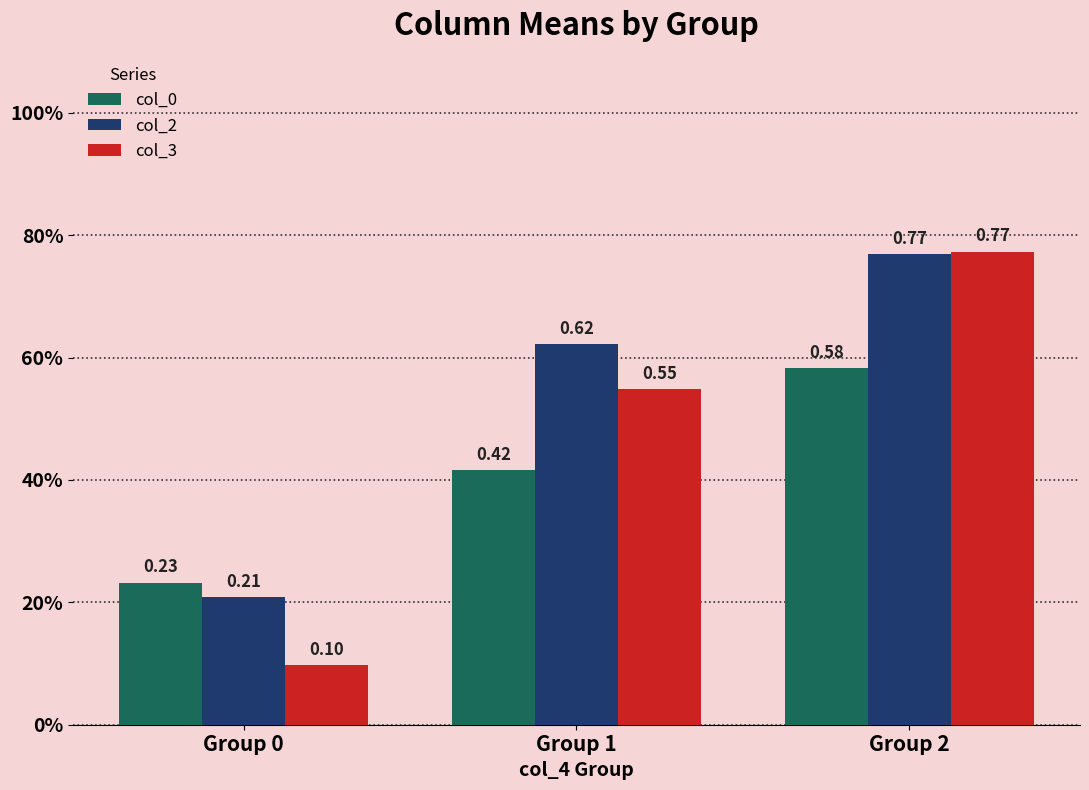

What is the average value of the col_2 series?

0.5